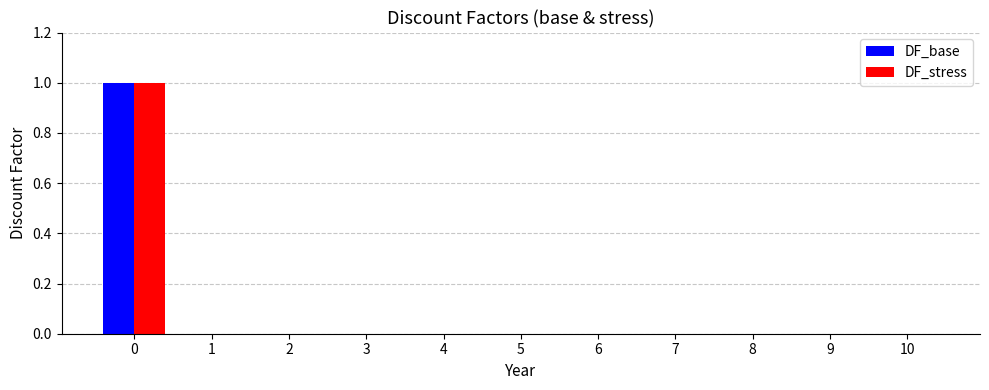

The value of DF_stress at 4 is 0. True or false?

True